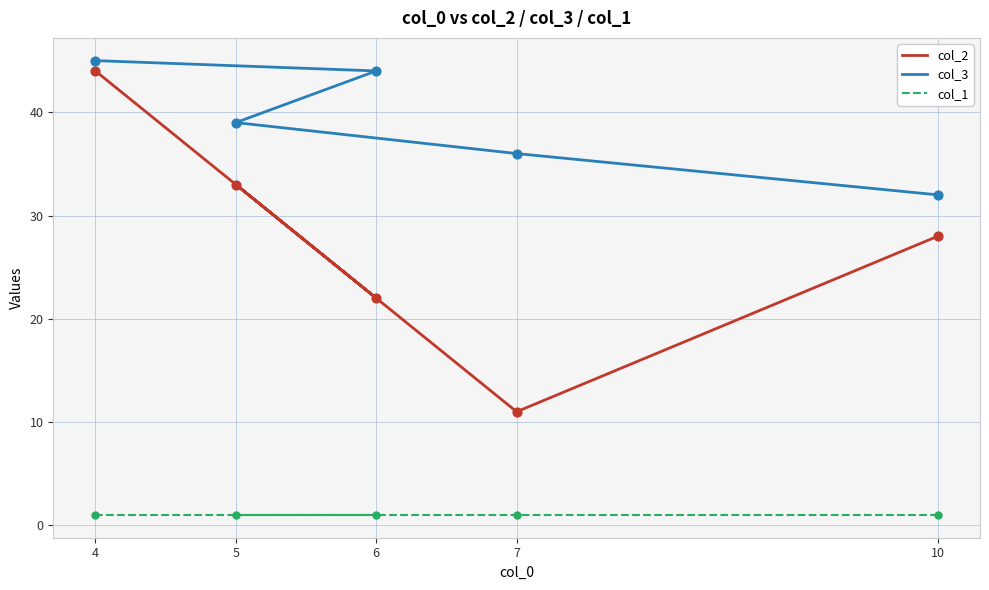

What is the total value across all series at 7?

48